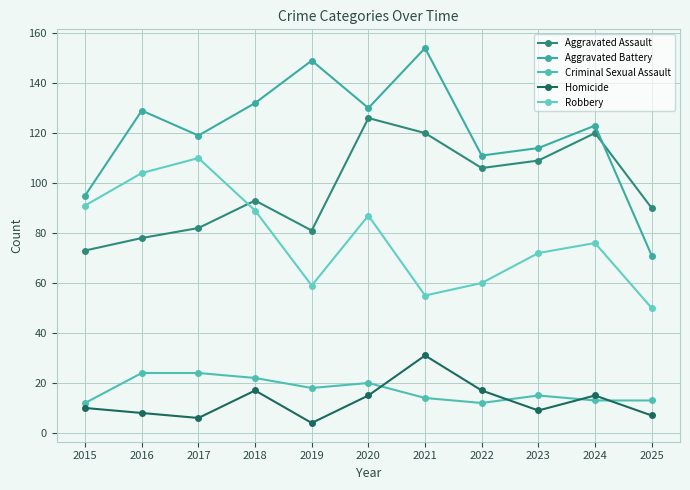

What is the maximum value for Aggravated Battery?

154